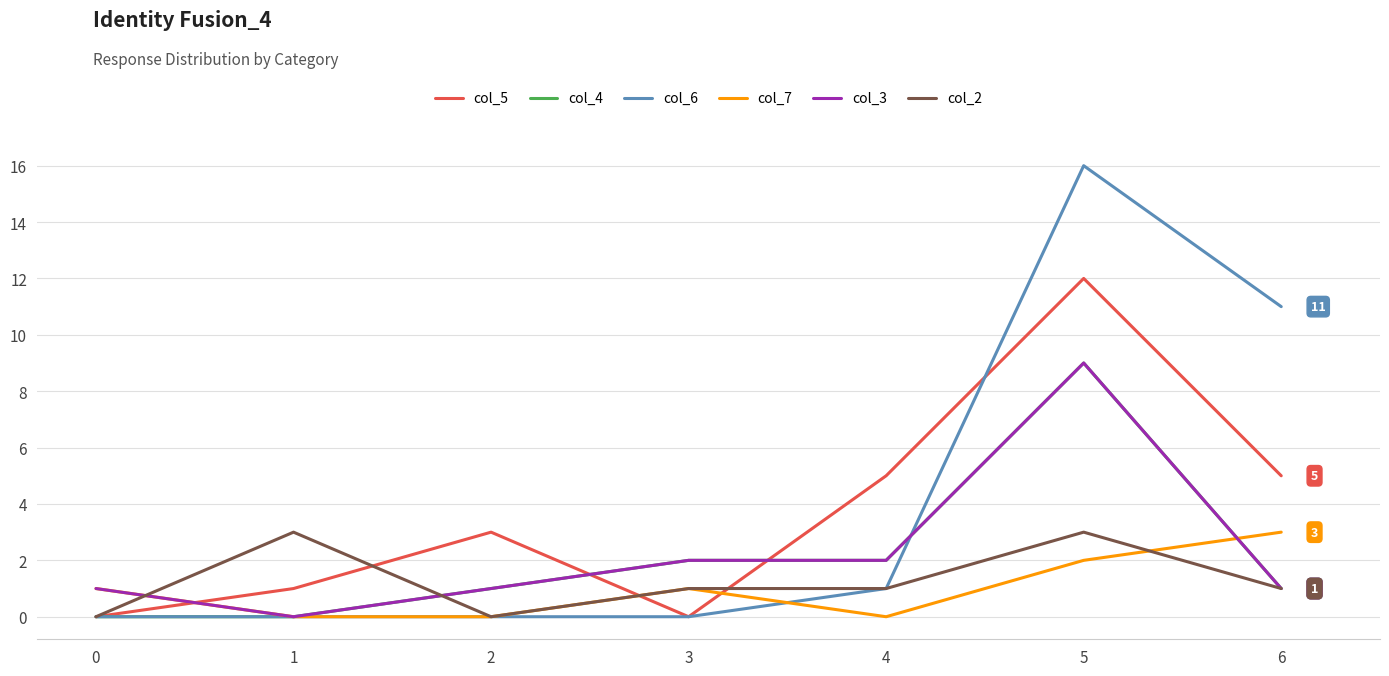

What is the approximate value of col_2 at 1?

3